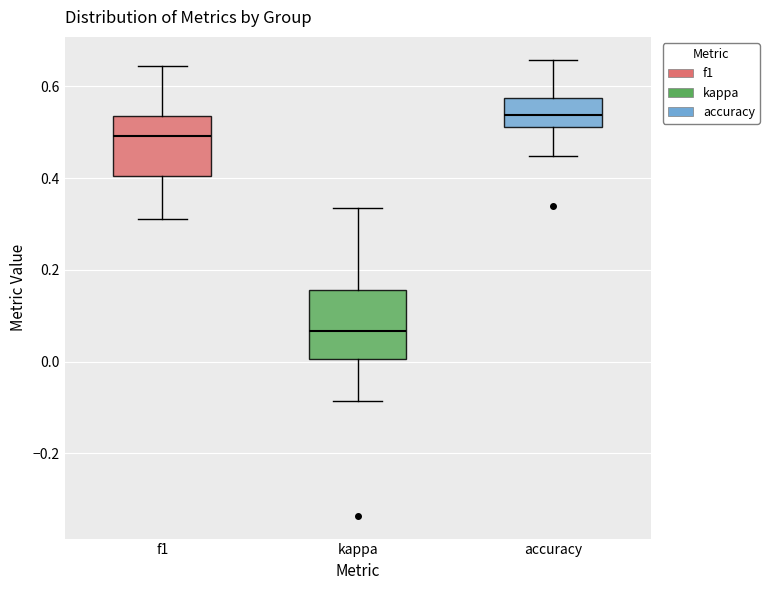

Which box's median line is the lowest?

kappa